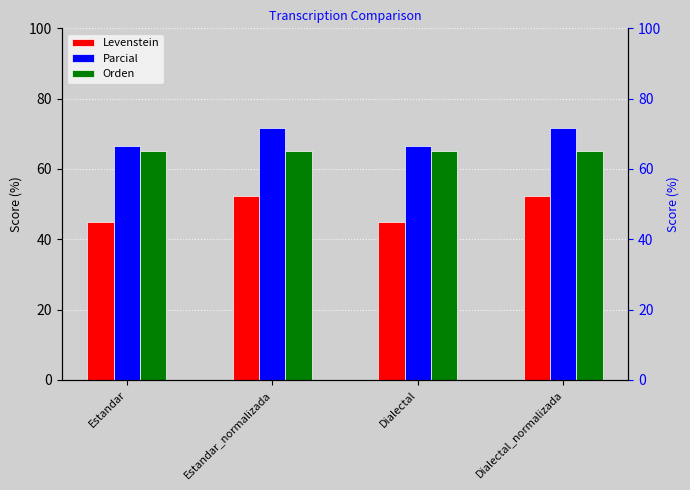

How many series are shown in this chart?

3